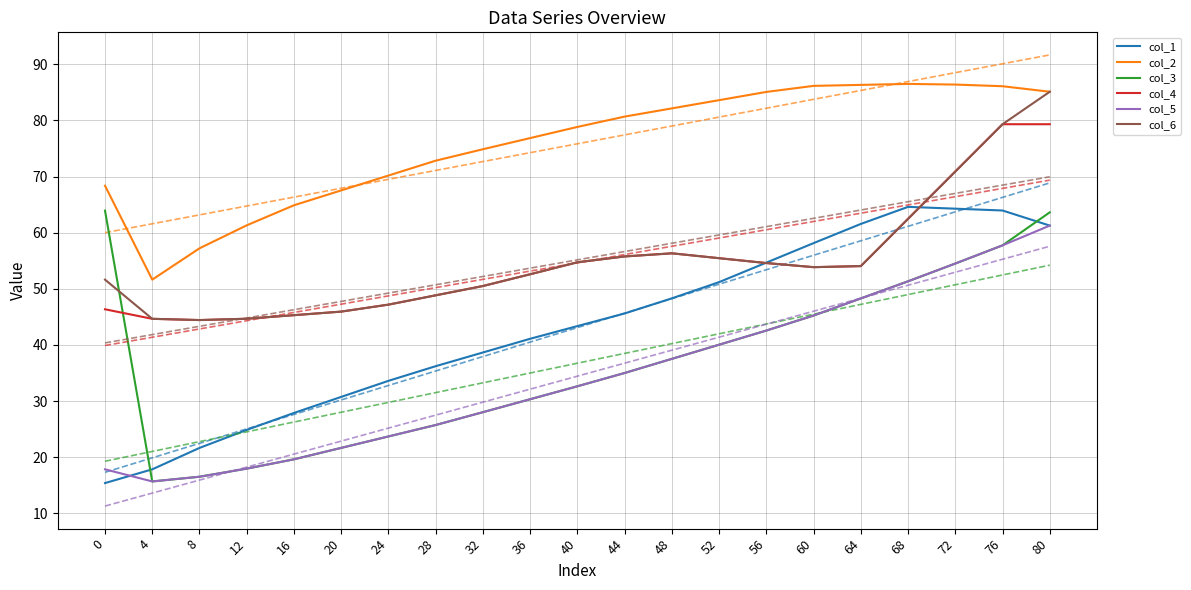

What is the minimum value shown in the chart?

15.4